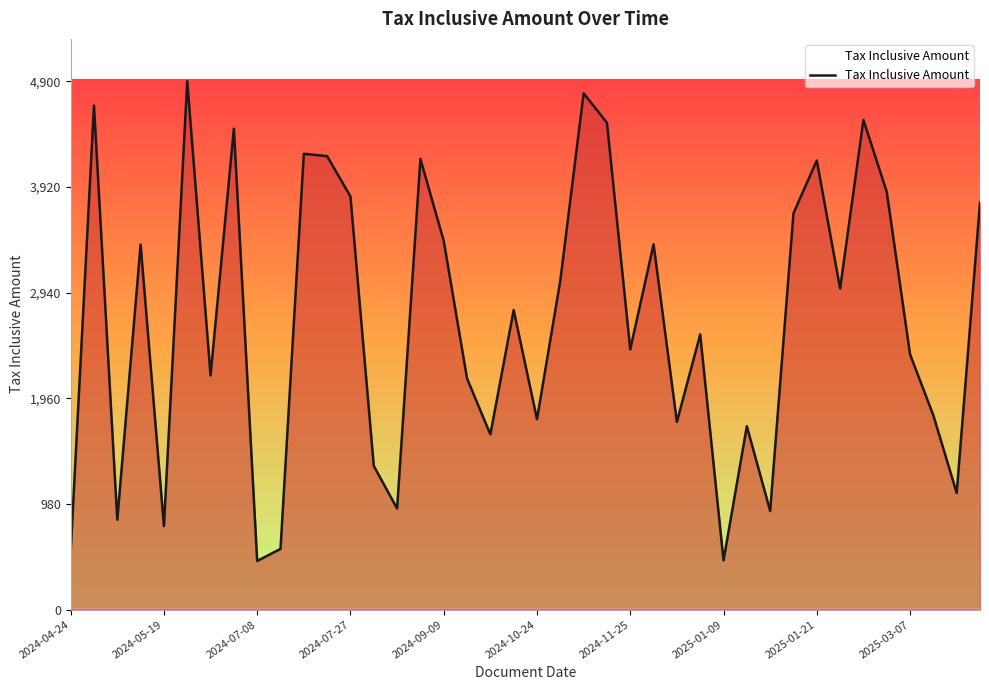

What is the difference between the maximum and second lowest values?

4444.7